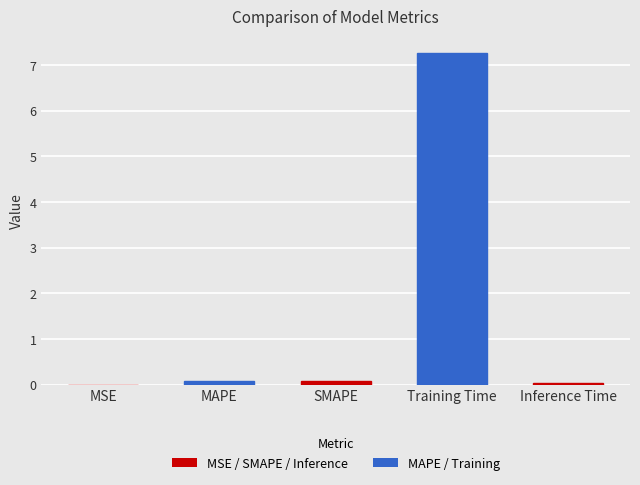

What is the average value?

1.5